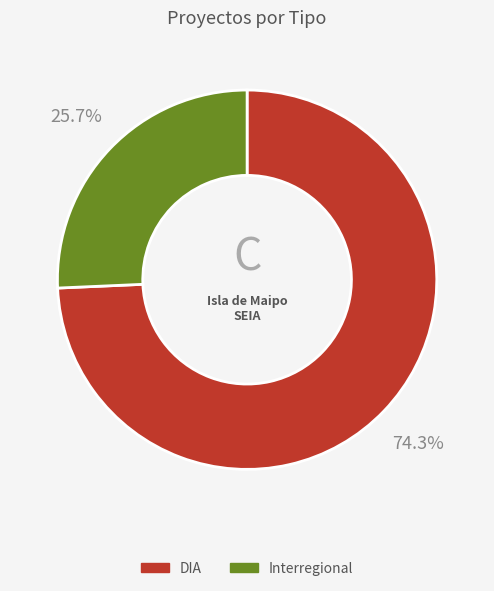

To the nearest percent, what is the combined percentage of Interregional and DIA?

100%